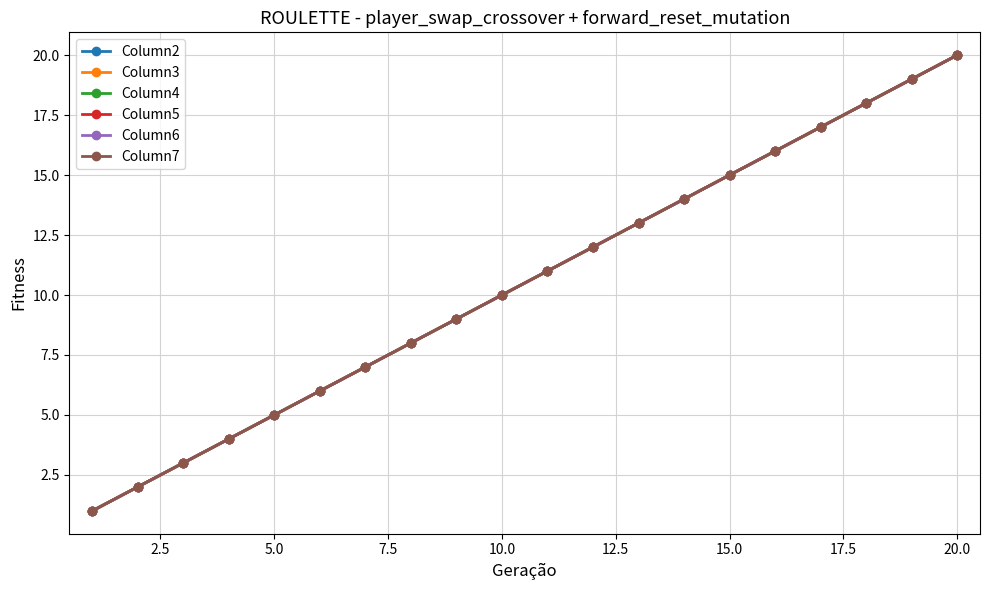

True or false: Column2 and Column5 intersect in this chart.

False